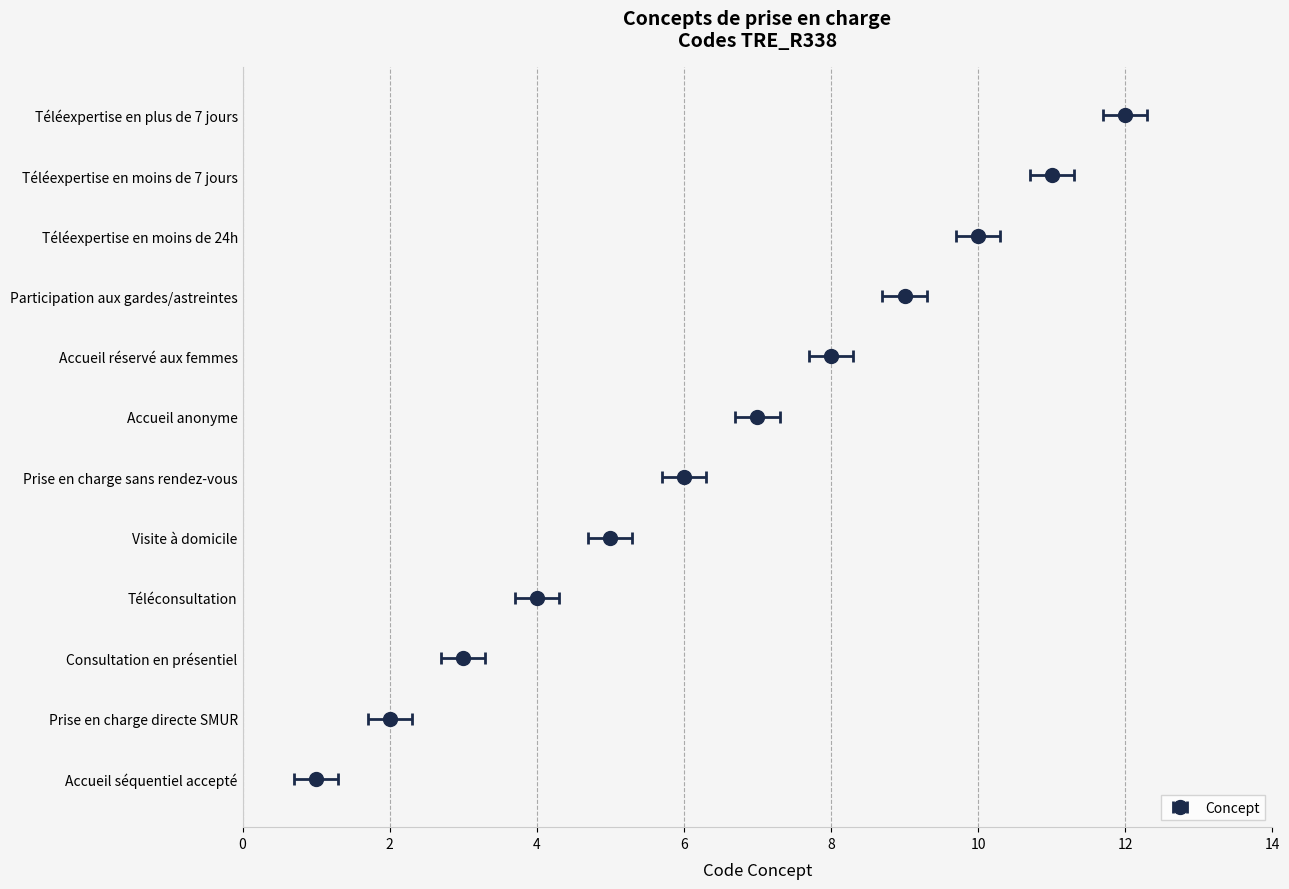

Reading left to right, extract all data points from this chart.

0	1	2	3	4	5	6	7	8	9	10	11